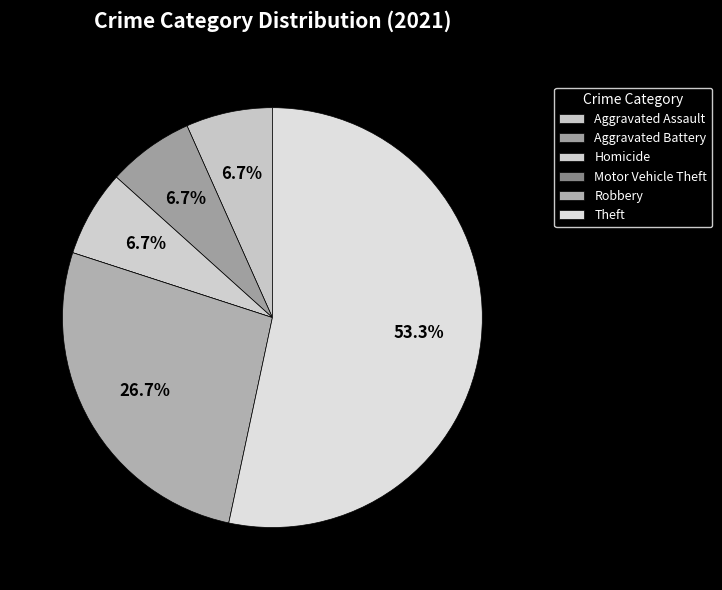

Between Theft and Aggravated Assault, which is larger?

Theft